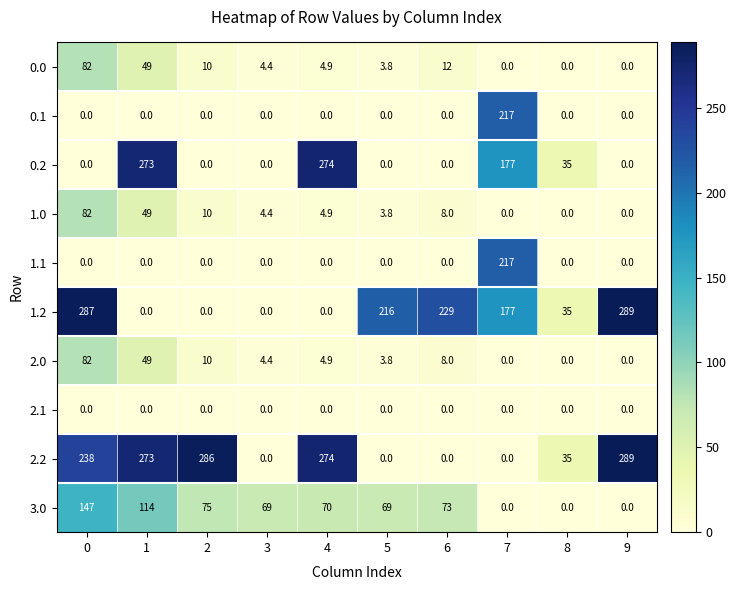

Which series has the largest total across all categories?

2.2